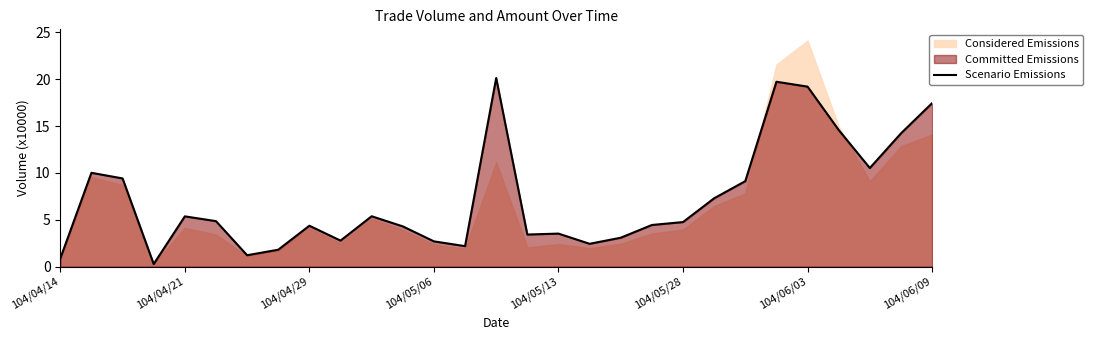

Does the chart have visible grid lines?

No